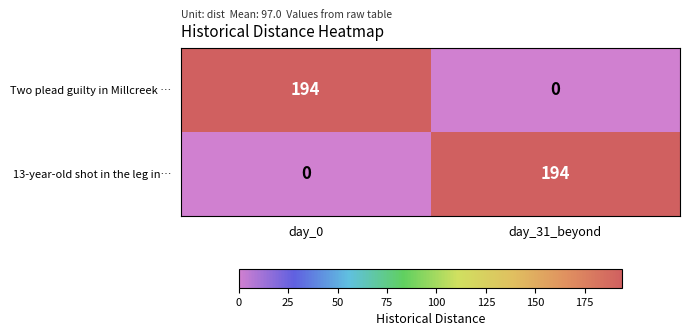

How many data points does each series have?

2